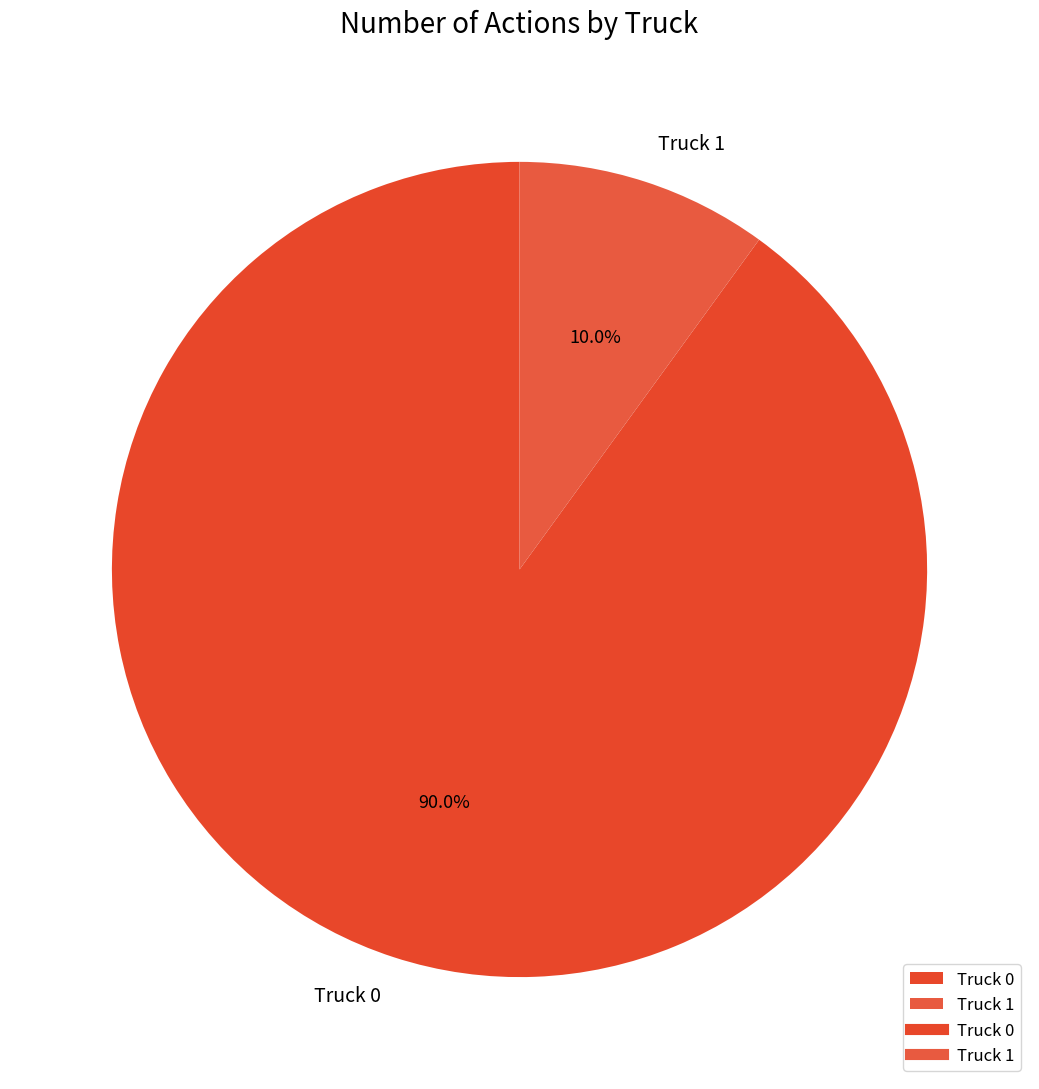

To the nearest percent, what is the average slice percentage?

50%